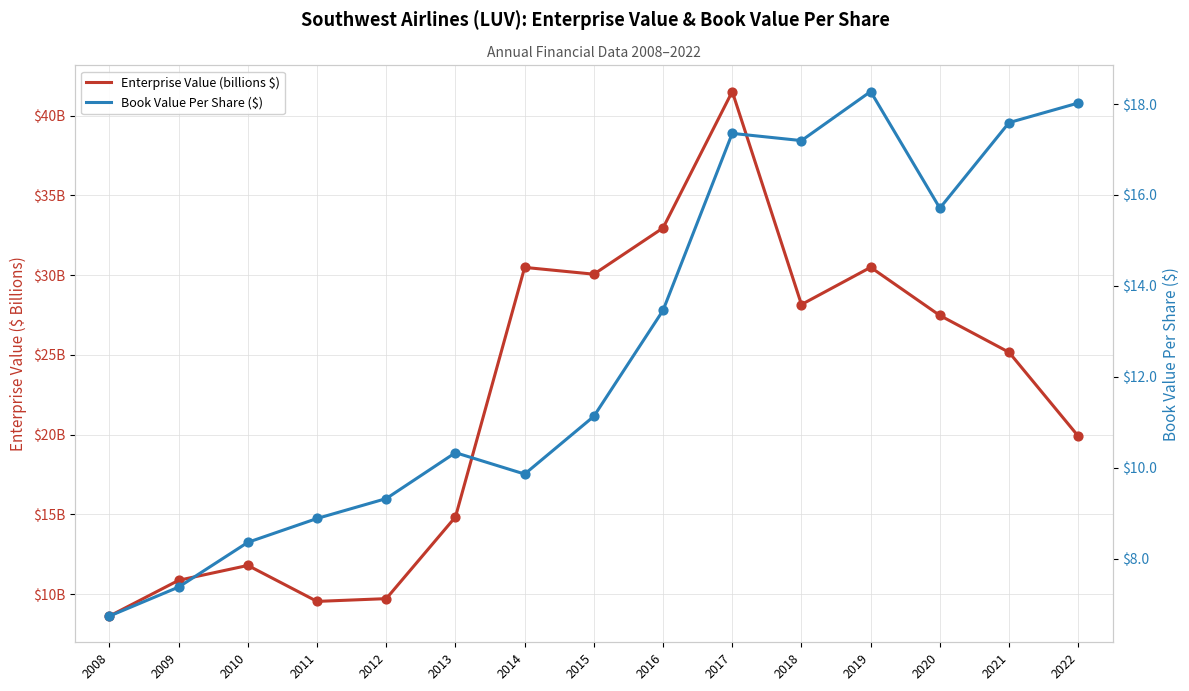

At which category is the sum across all series the highest?

2017